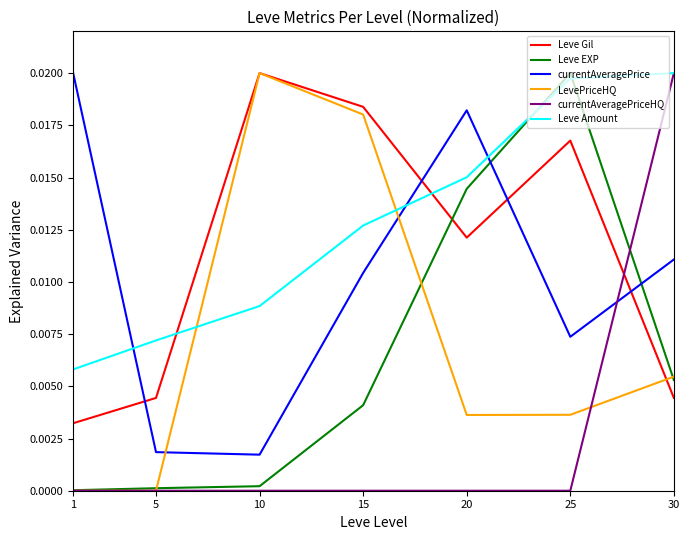

Between 25 and 30, which series saw the biggest shift?

currentAveragePriceHQ